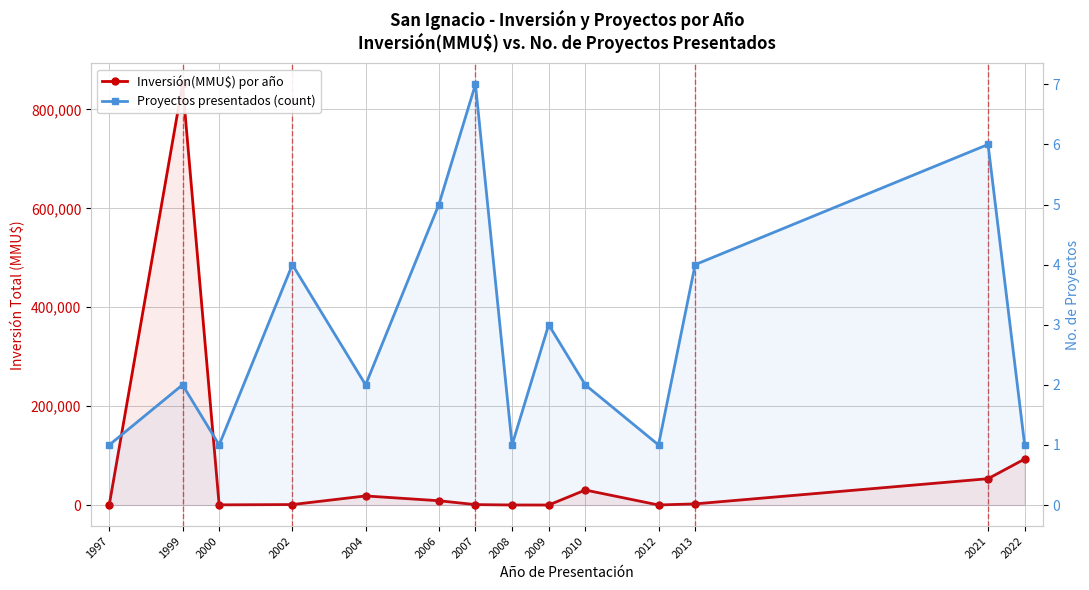

How many lines are shown in the chart?

2